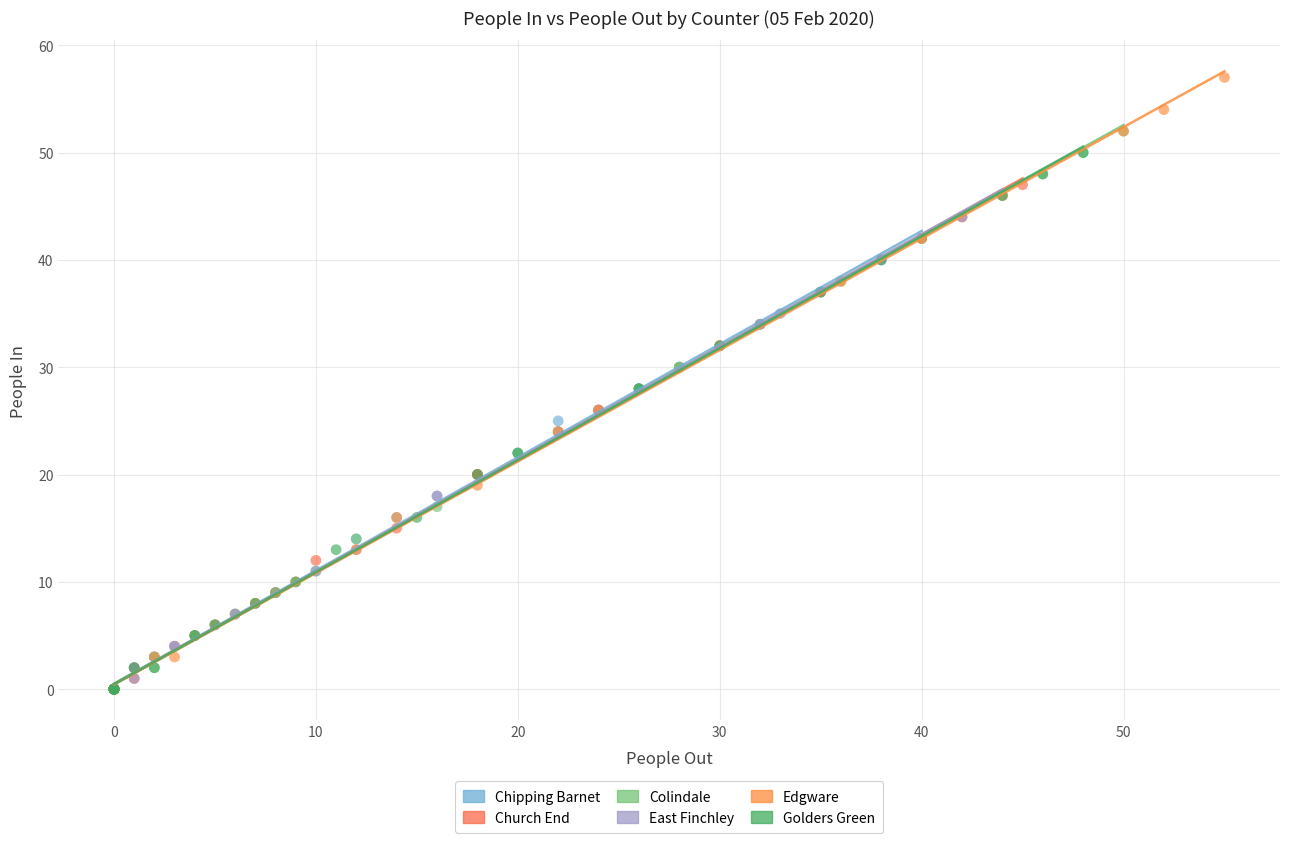

Which series has the widest spread of Y values?

Edgware